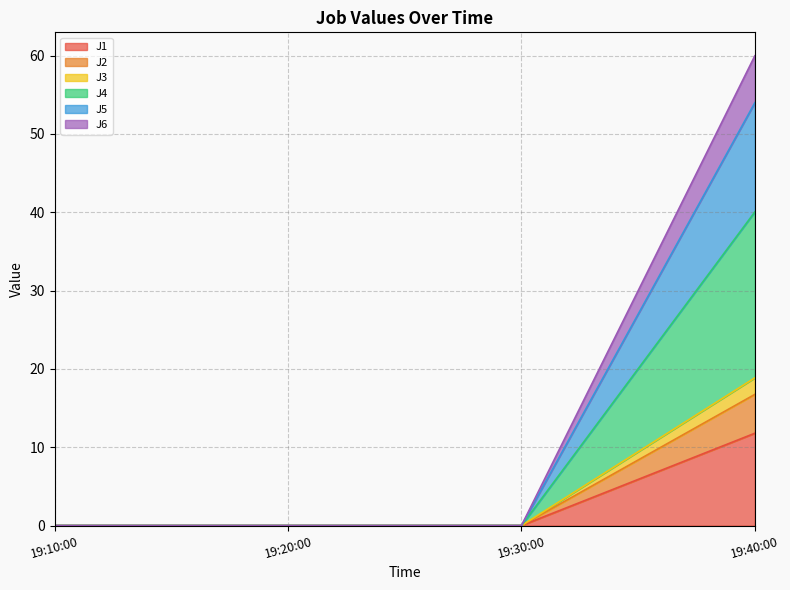

The value of J1 at 19:10:00 is 0.0. True or false?

True